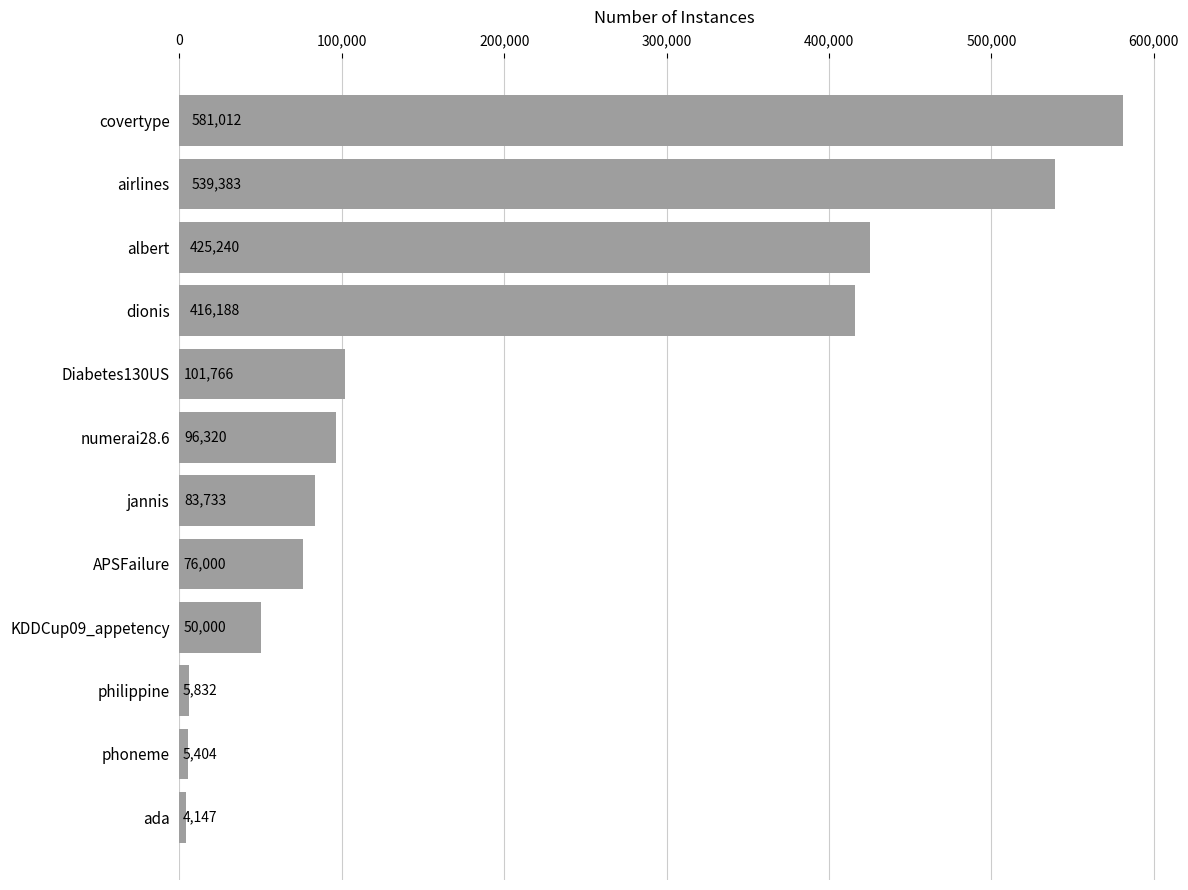

What is the label of the 8th bar from the top?

APSFailure